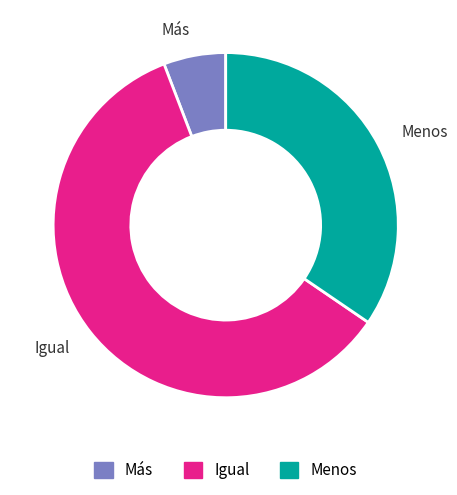

Which slice is the largest?

Igual